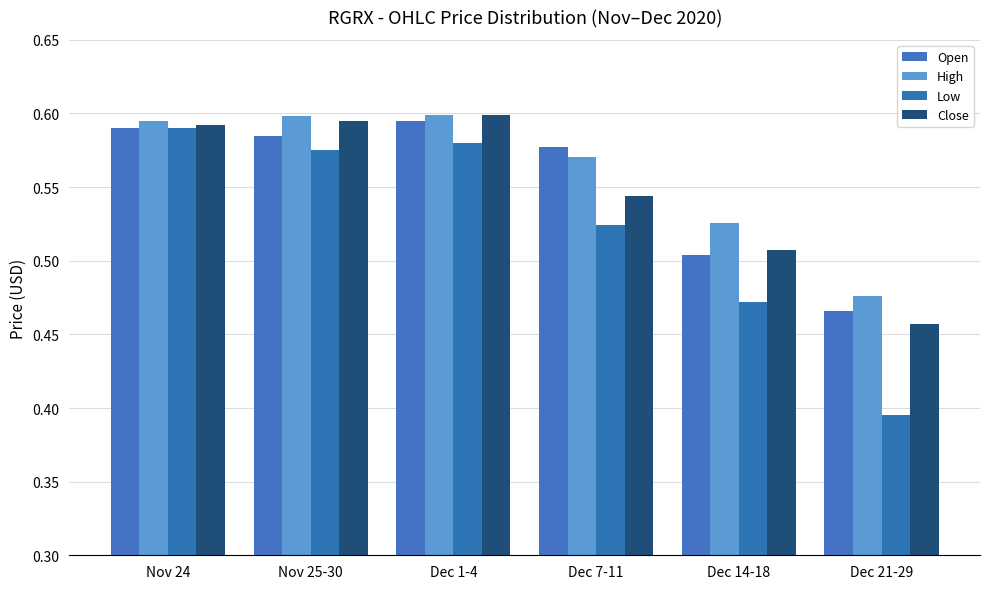

True or false: Low has a value of 0.4 at Dec 21-29.

True